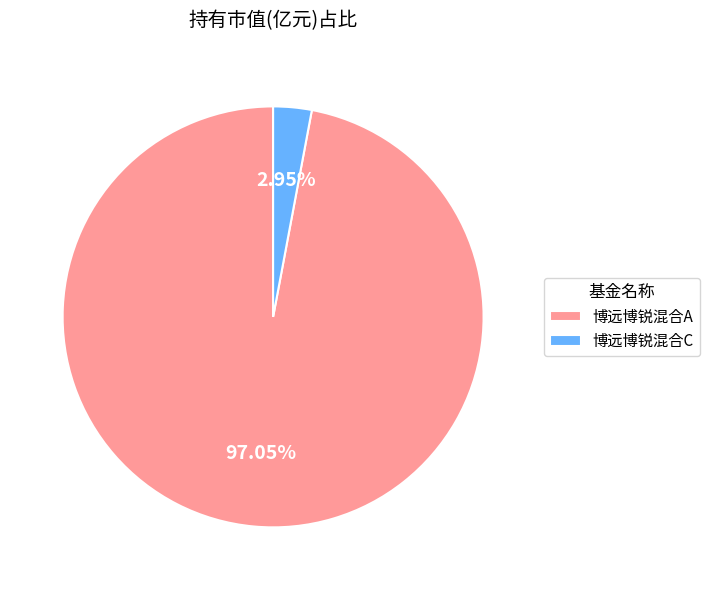

Which slice is the largest?

博远博锐混合A